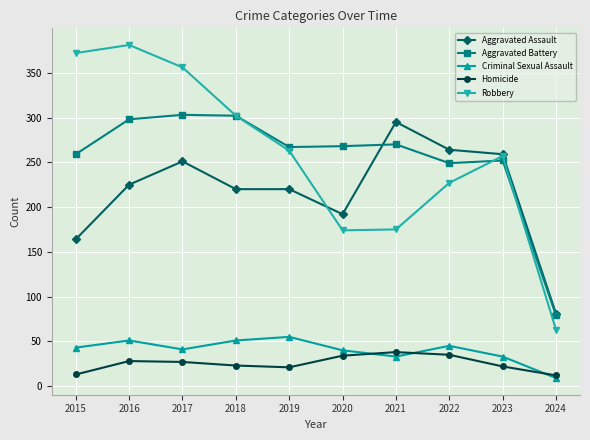

The Robbery series shows 155 at 2016. True or false?

False